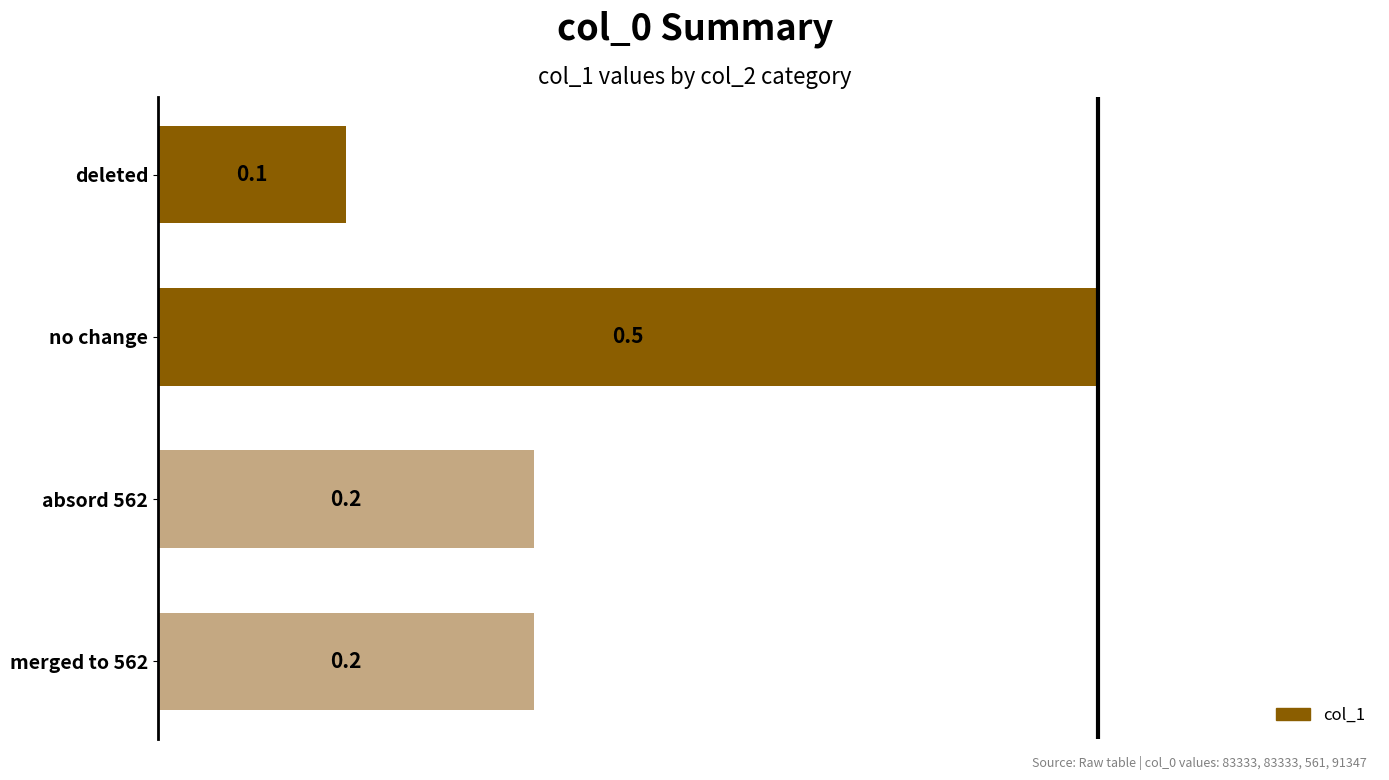

The chart shows a value of 0.1 at merged to 562. True or false?

False